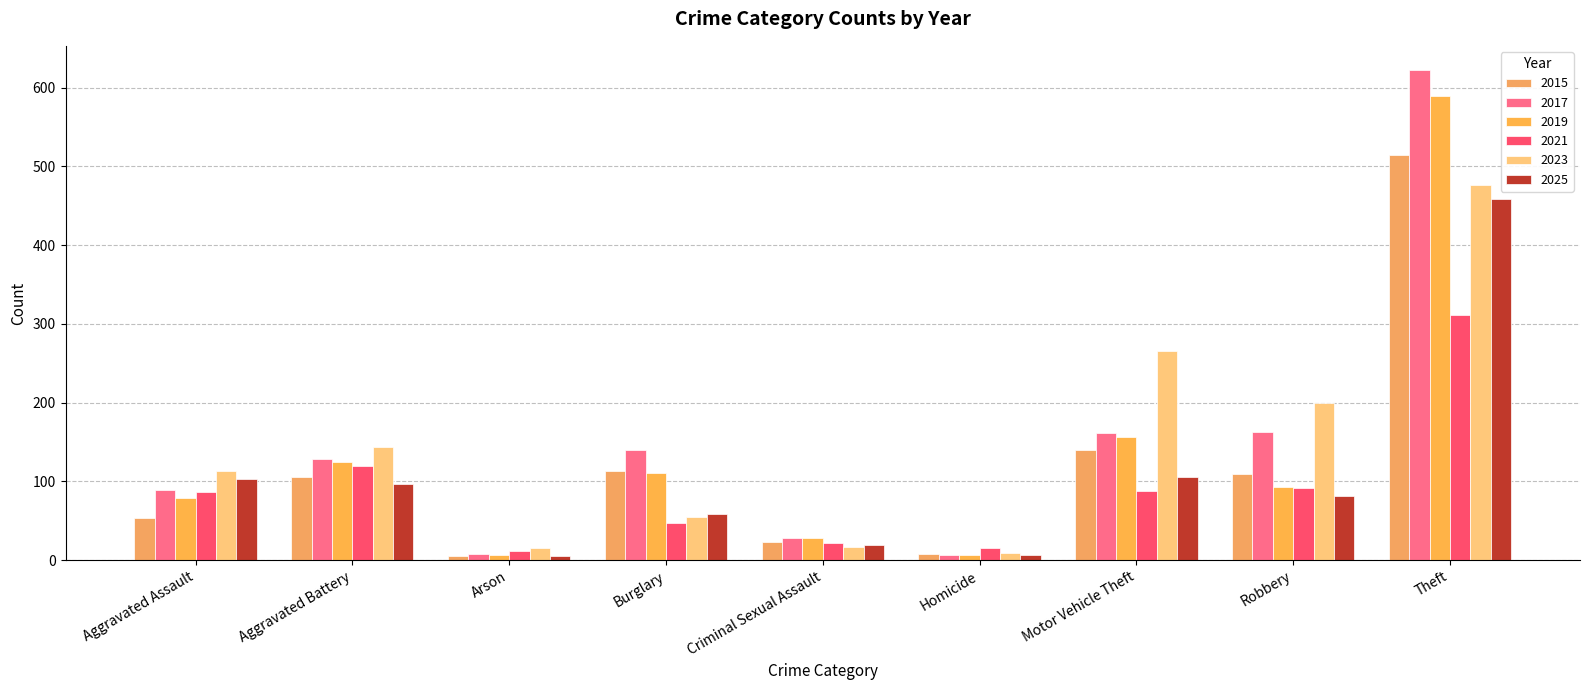

Which series has the largest range (max minus min)?

2017